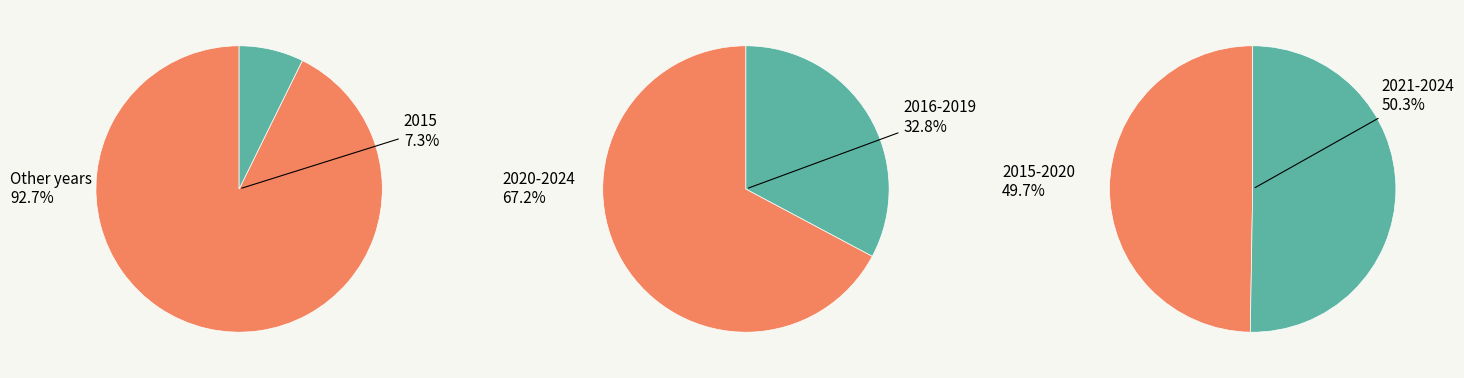

The 2020 slice represents 16% of the pie. True or false?

False